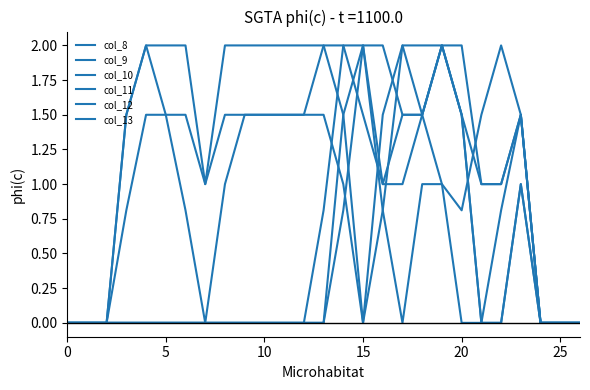

At which category does col_10 reach its first local peak?

19